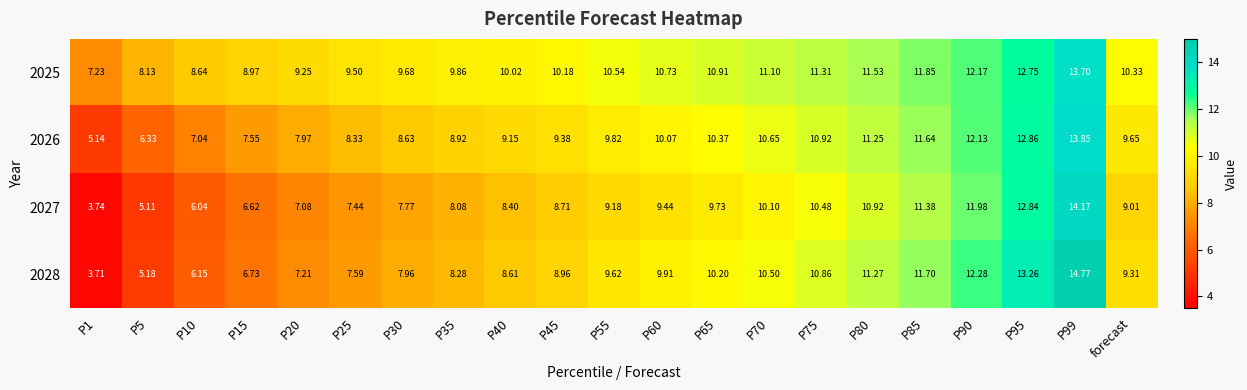

Count the number of categories in the chart.

21